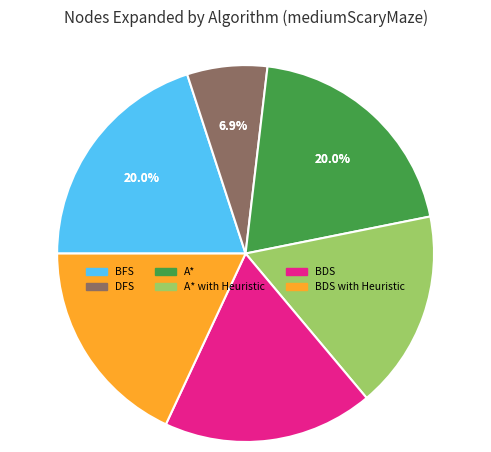

How many segments does this pie chart have?

6